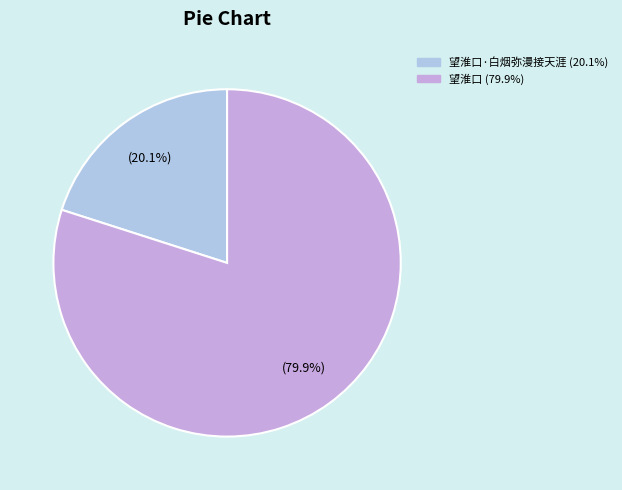

Does any single category account for the majority?

Yes